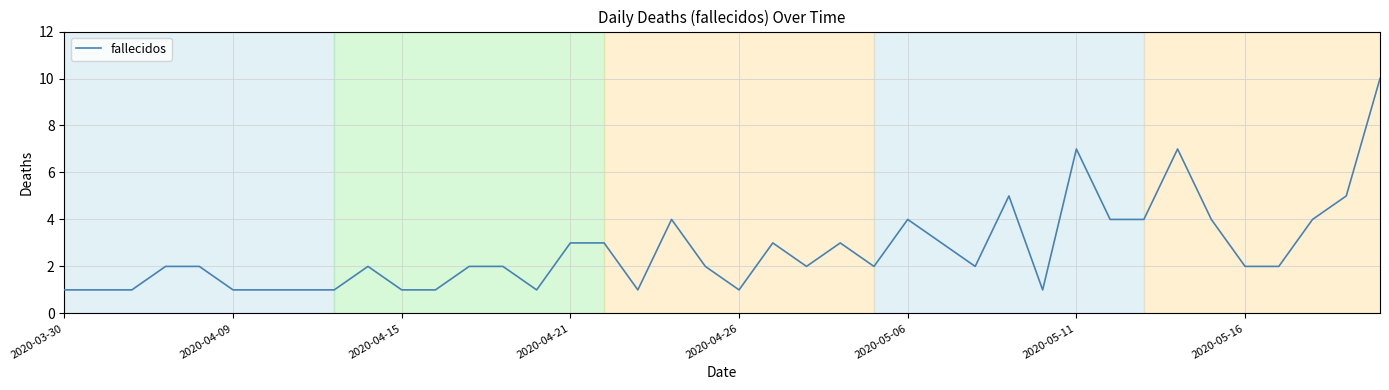

What is the greatest value displayed?

10